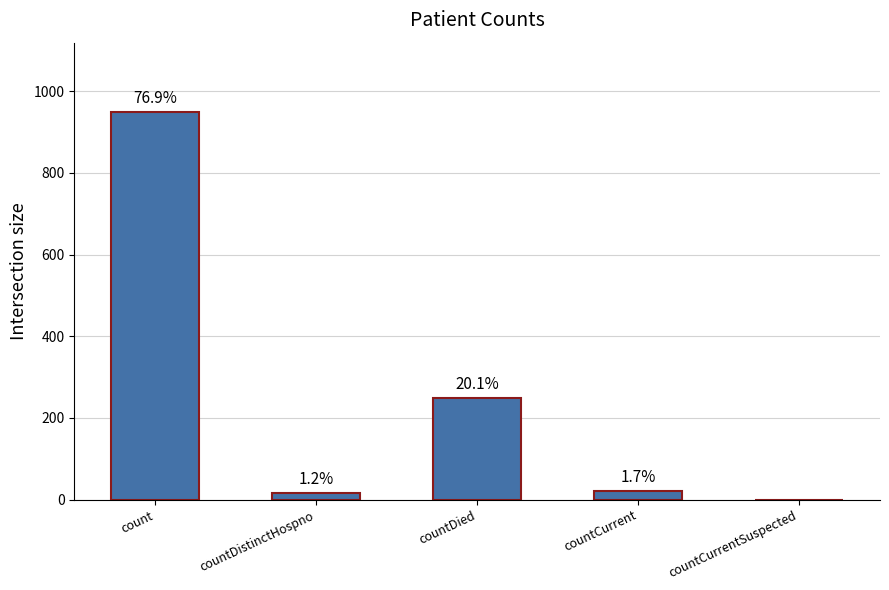

Are the bars horizontal?

No